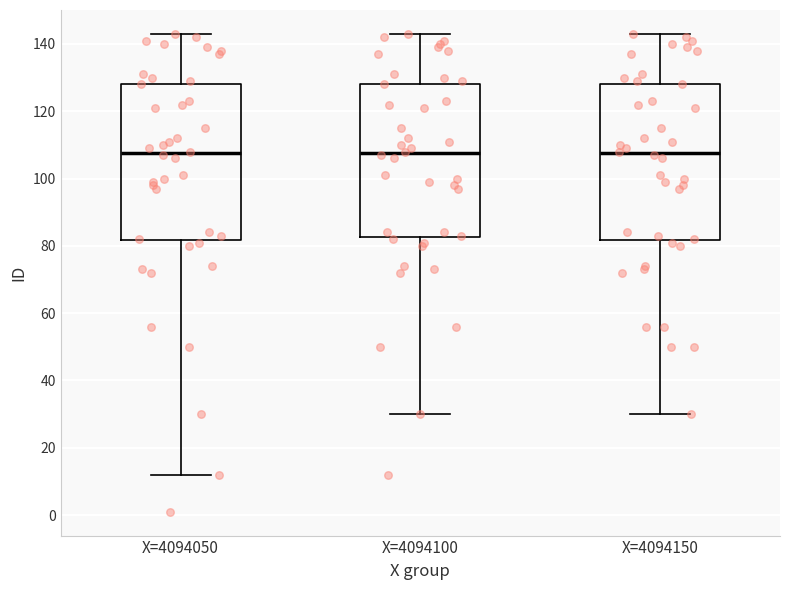

Where does the upper whisker of the box for X=4094050 end on the y-axis? The values are not printed on the chart, so give them approximately, as read against the axis.

144